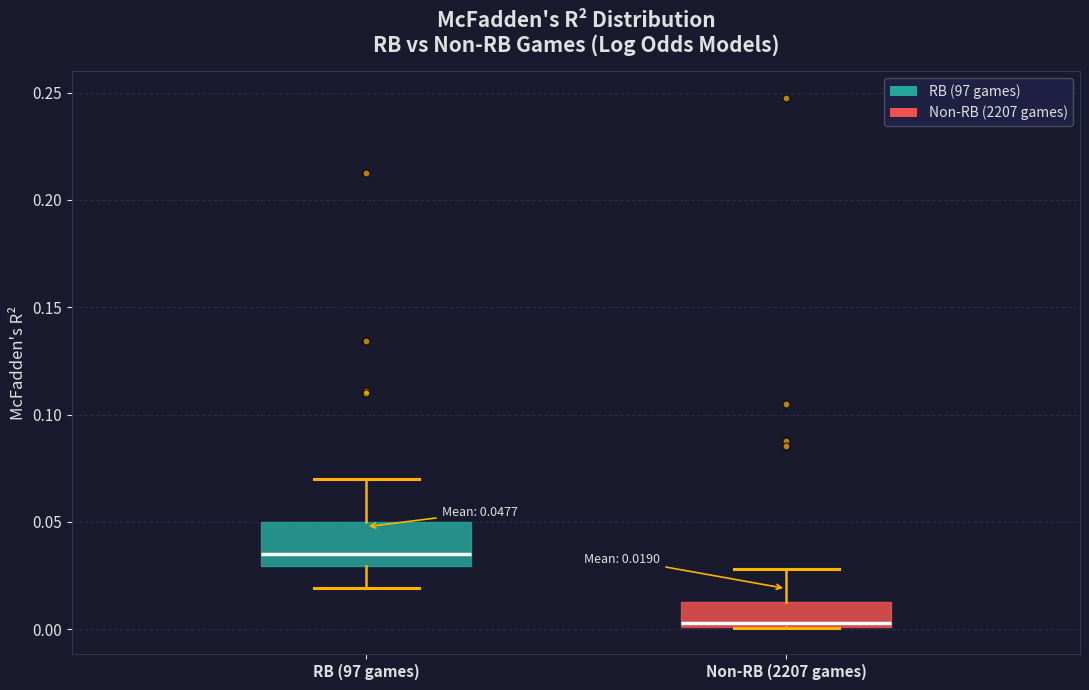

Which box's median line is the highest?

RB (97 games)